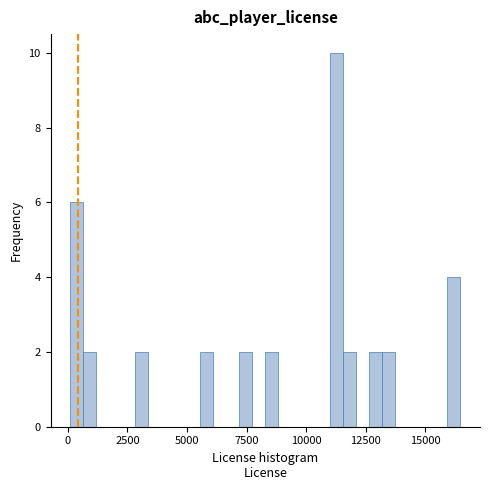

Read against the x-axis, roughly where is the centre of the tallest bar?

11500